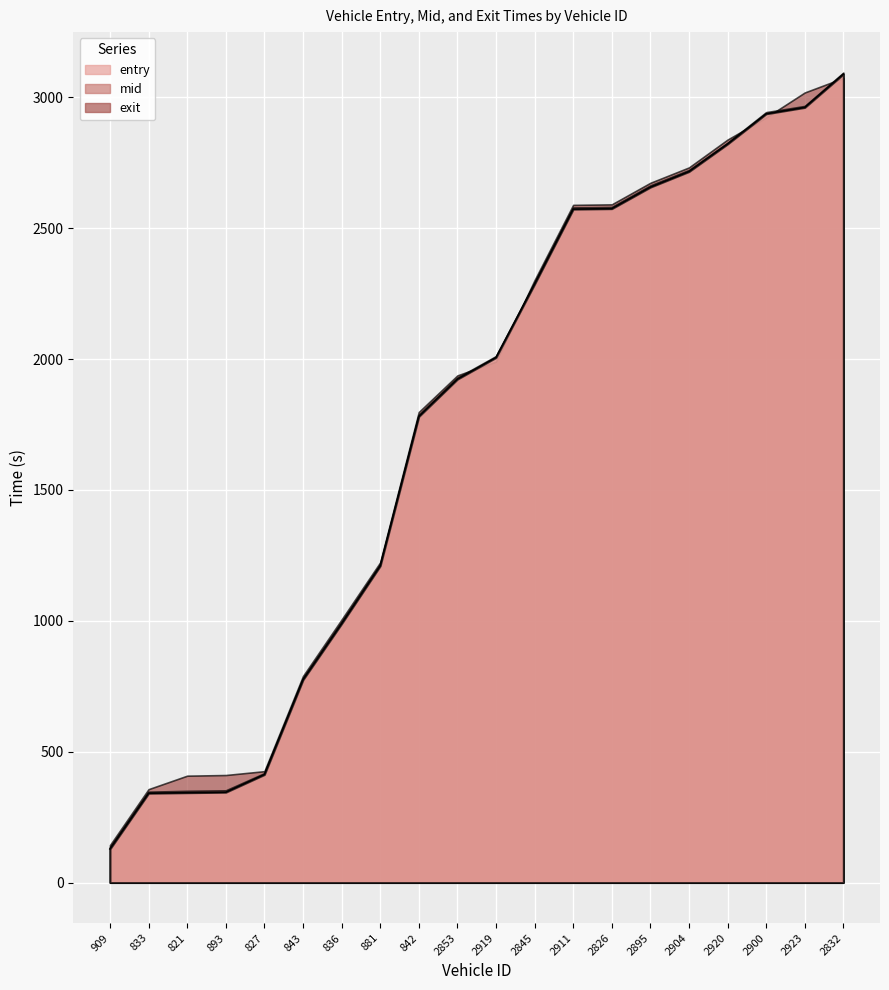

What is the value of the entry point at the 15th from the left?

2656.8